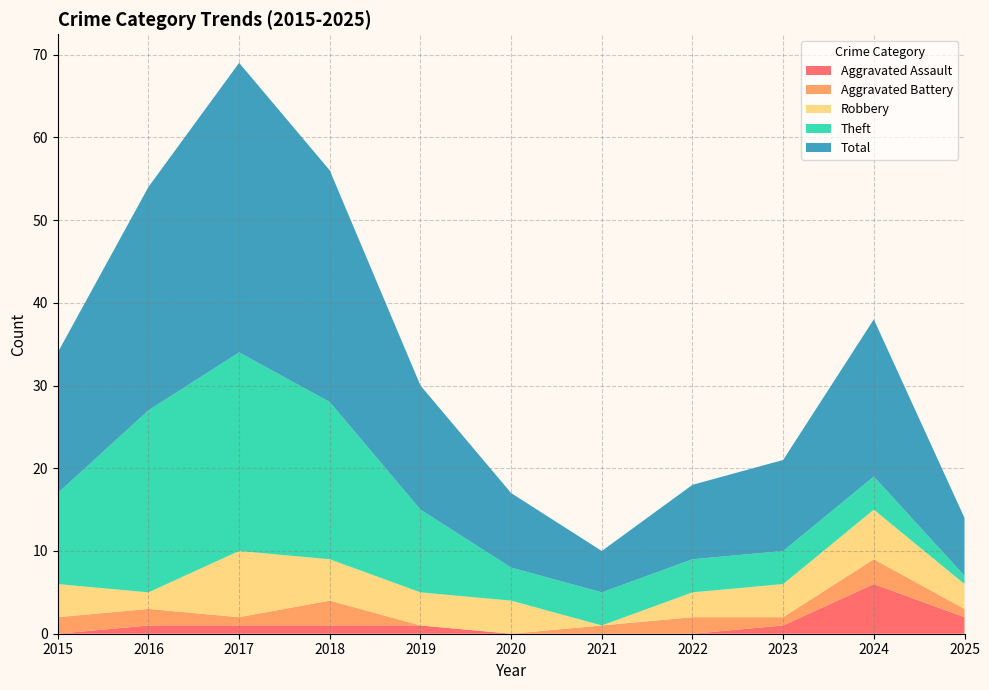

Reading right to left, transcribe all the data shown in this chart.

Aggravated Assault: 2	6	1	0	0	0	1	1	1	1	0
Aggravated Battery: 1	3	1	2	1	0	0	3	1	2	2
Robbery: 3	6	4	3	0	4	4	5	8	2	4
Theft: 1	4	4	4	4	4	10	19	24	22	11
Total: 7	19	11	9	5	9	15	28	35	27	17